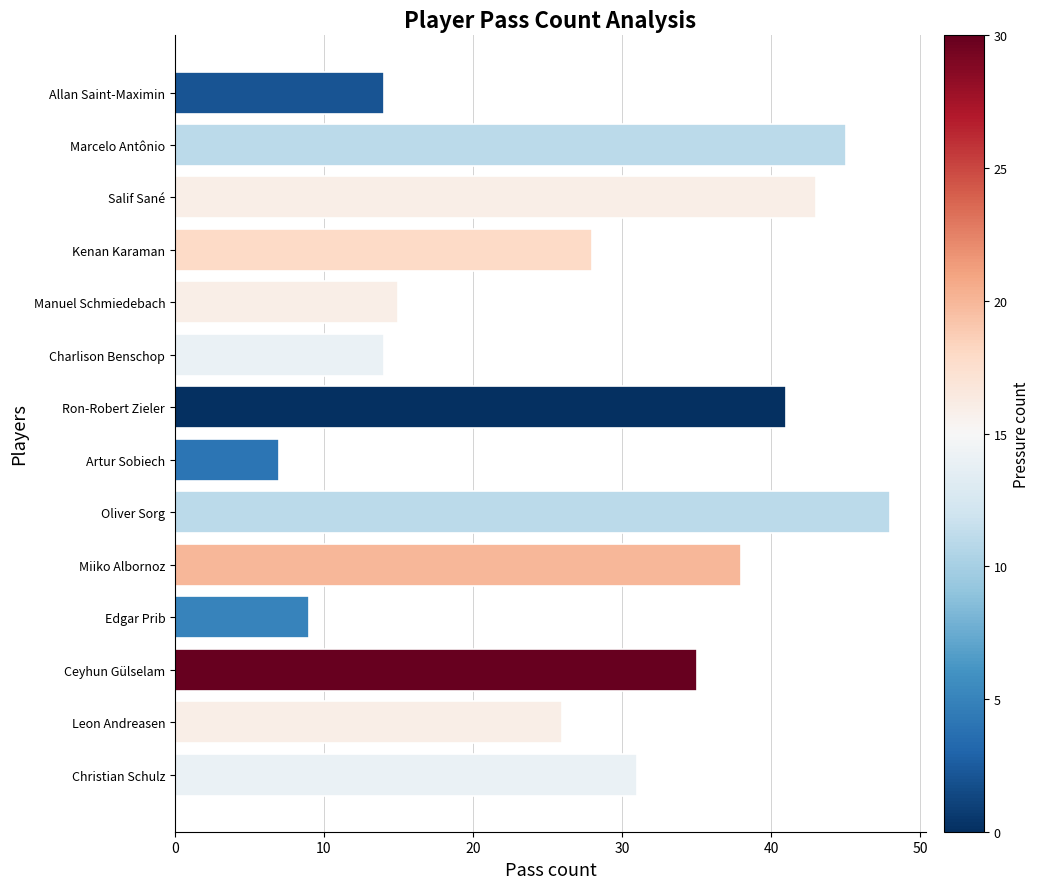

What is the change in value from Edgar Prib to Salif Sané?

+34